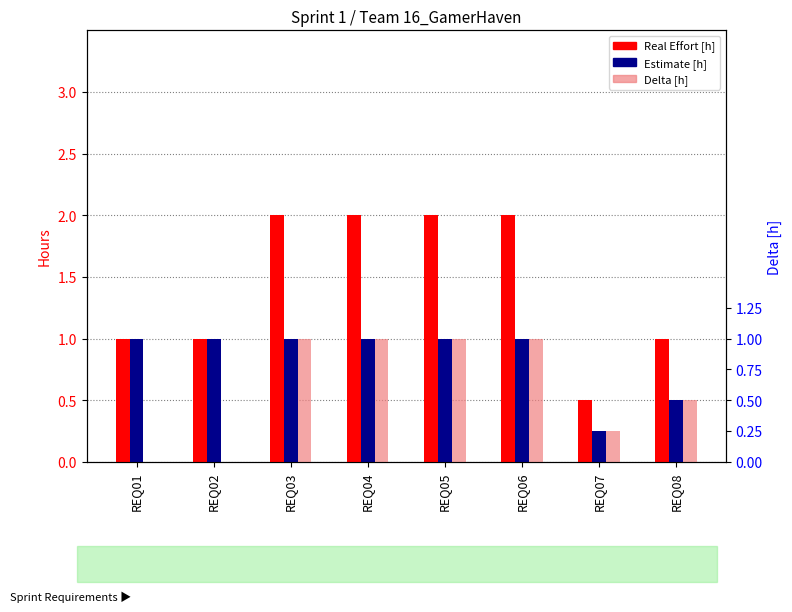

What is the difference between the maximum and minimum values in the Estimate [h] series?

0.8